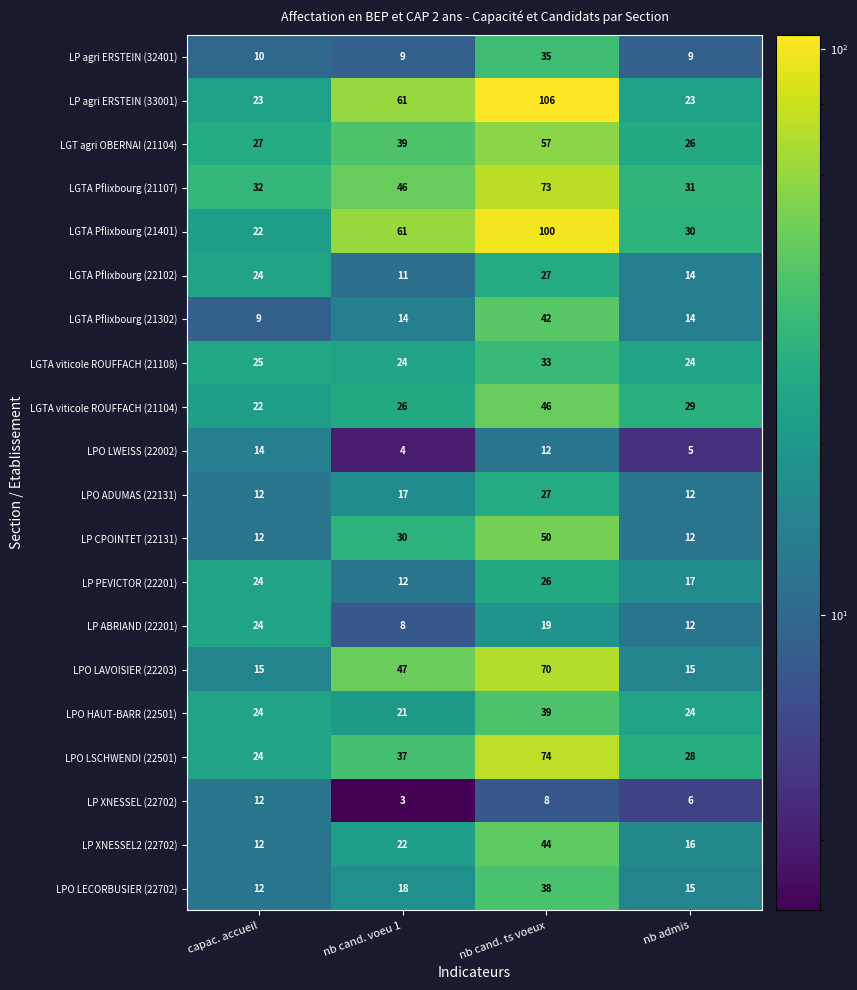

List the labels in order of LGT agri OBERNAI (21104) value, smallest first.

nb admis, capac. accueil, nb cand. voeu 1, nb cand. ts voeux